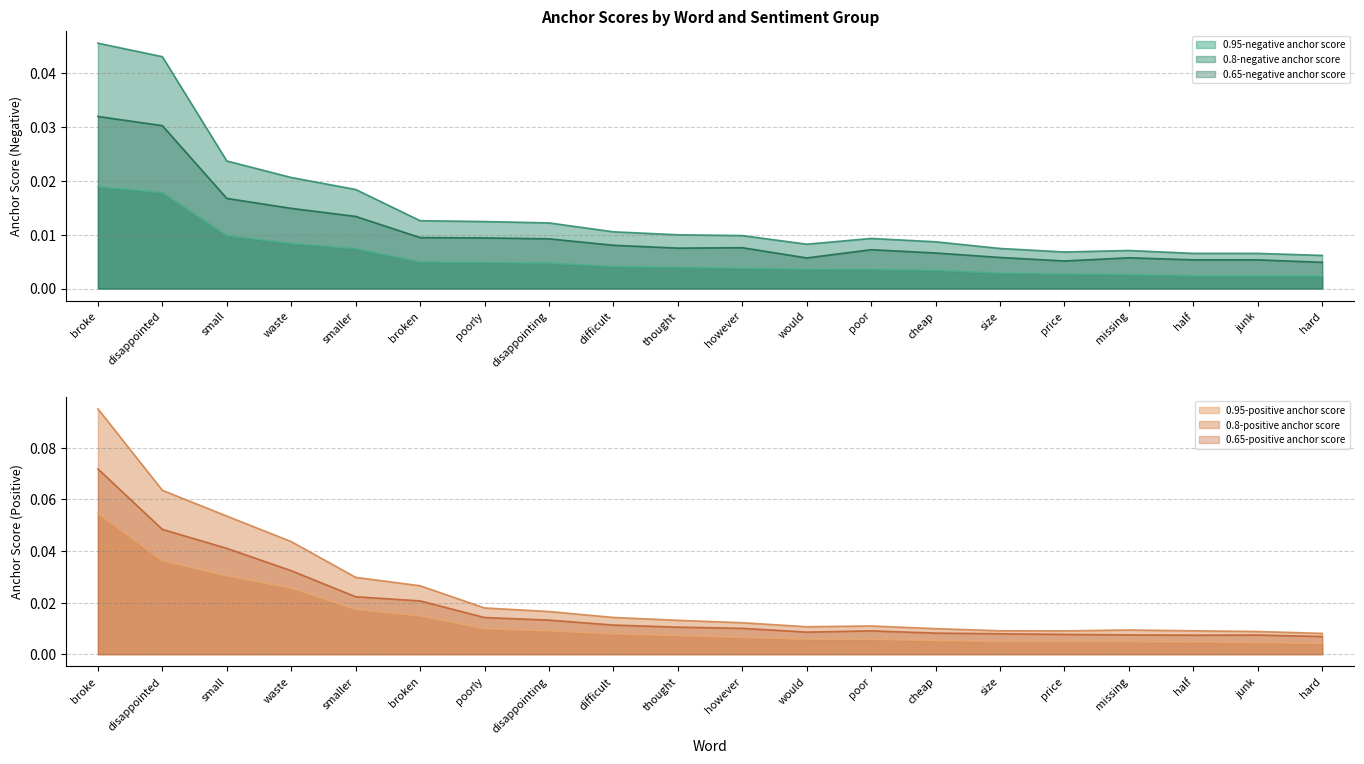

True or false: 0.95-negative anchor score and 0.65-negative anchor score intersect in this chart.

False